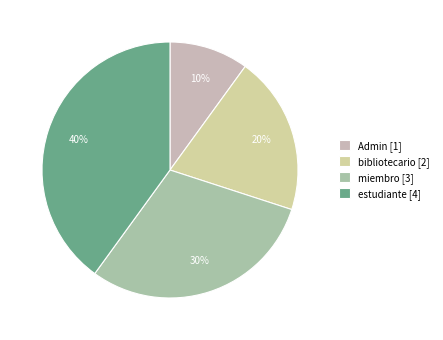

How many slices are in this pie chart?

4